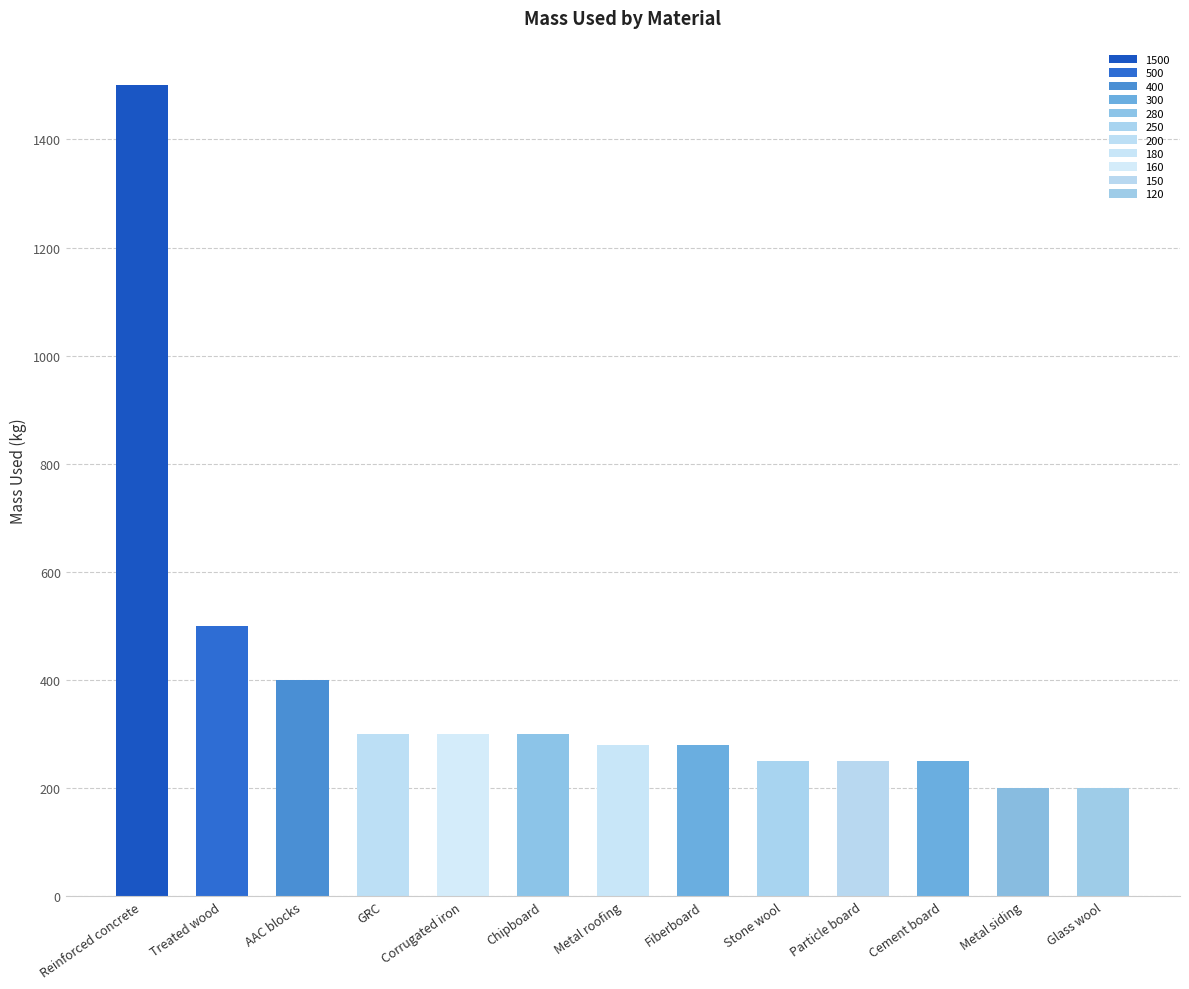

Where is the data nearest to the value 850?

Treated wood